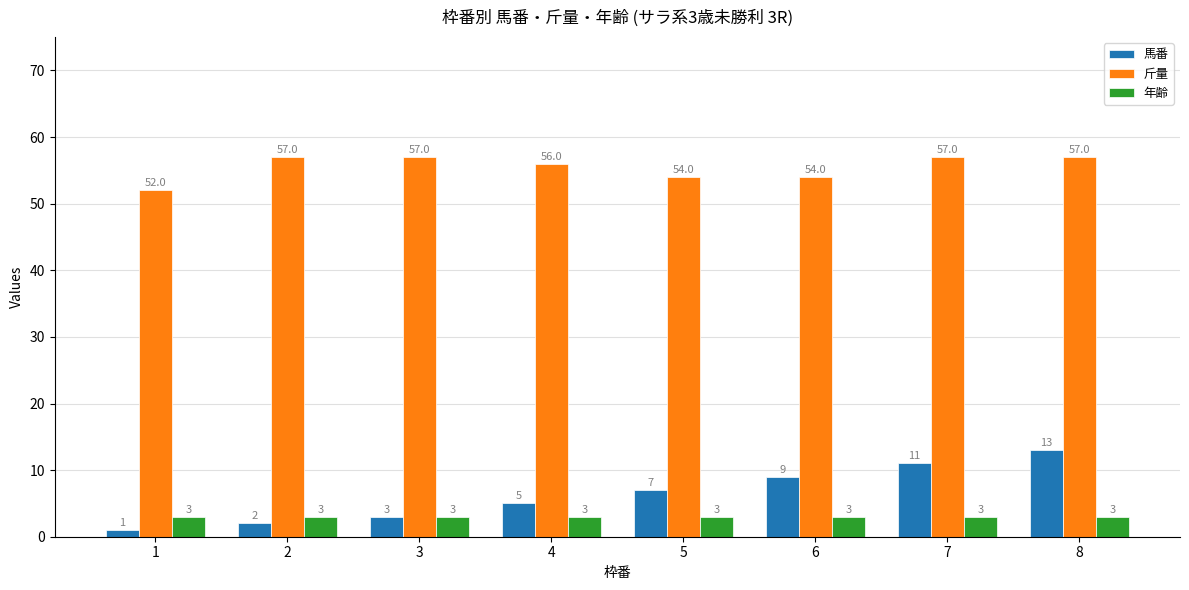

How many categories are shown in the chart?

8